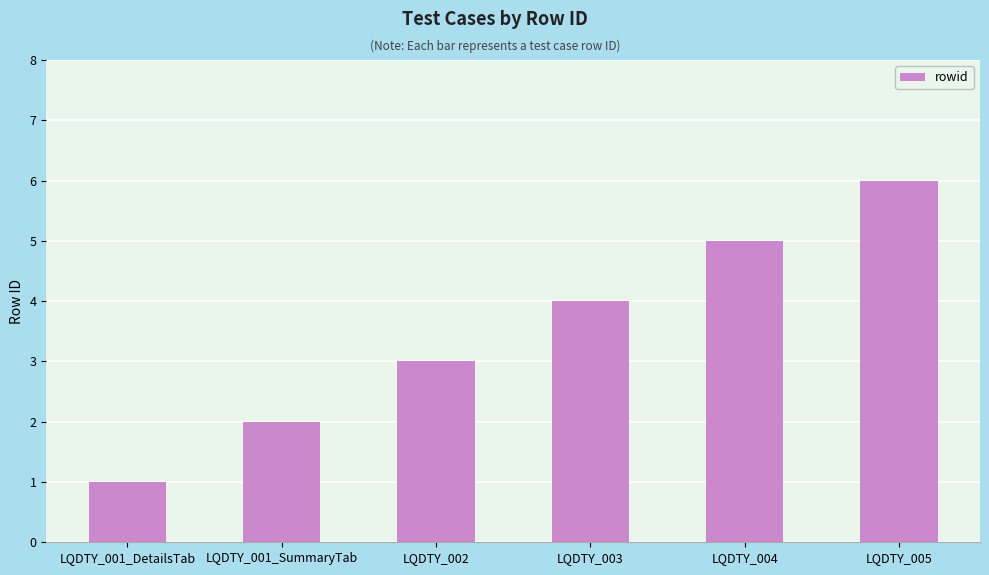

What is the label of the 3rd bar from the left?

LQDTY_002